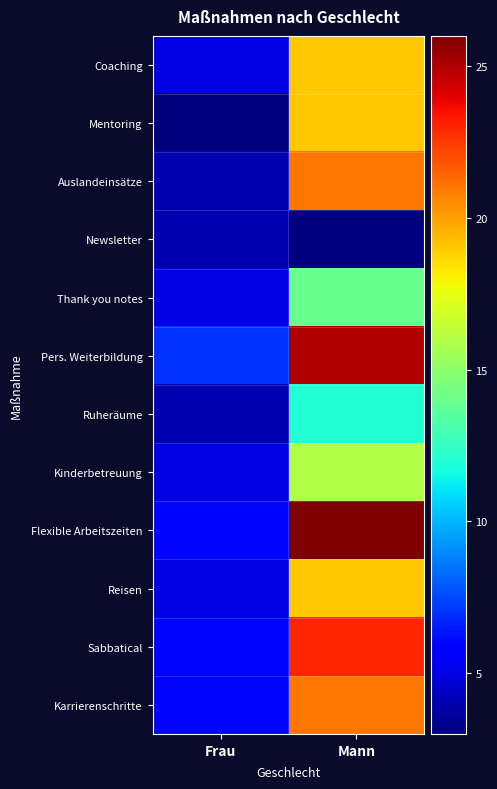

Which has a higher value, Mann or Frau?

Mann